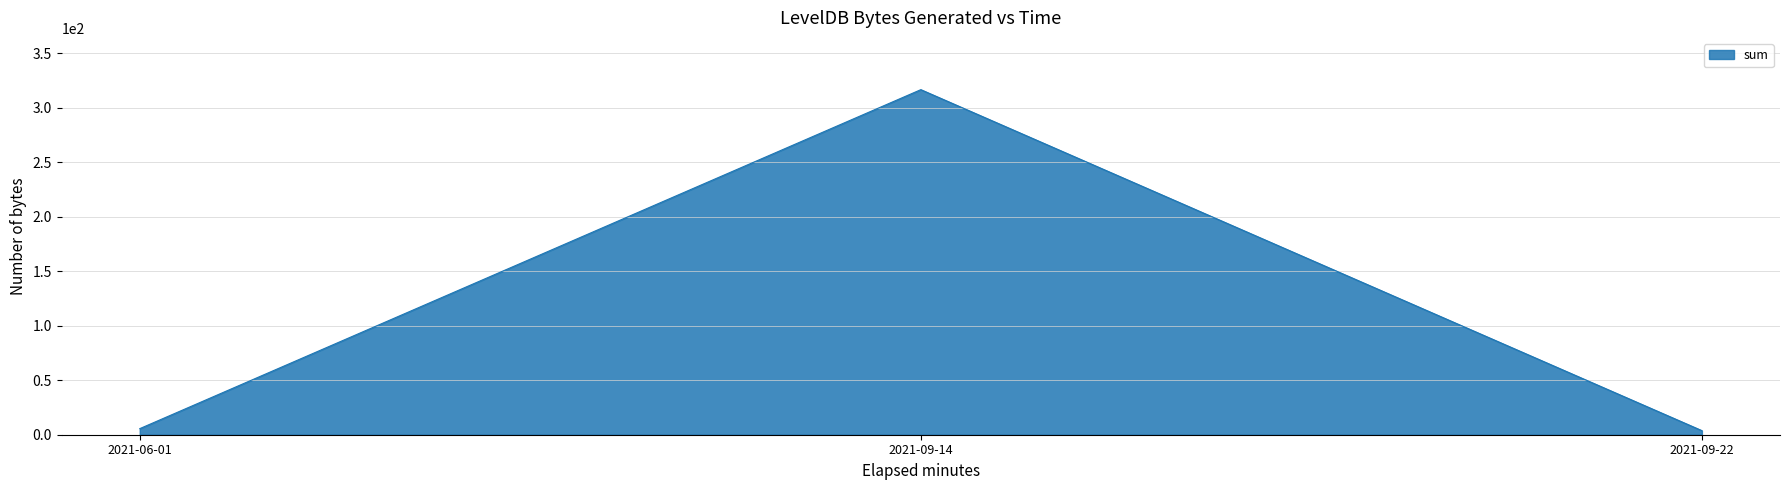

Does the chart display data point markers on the line(s)?

No